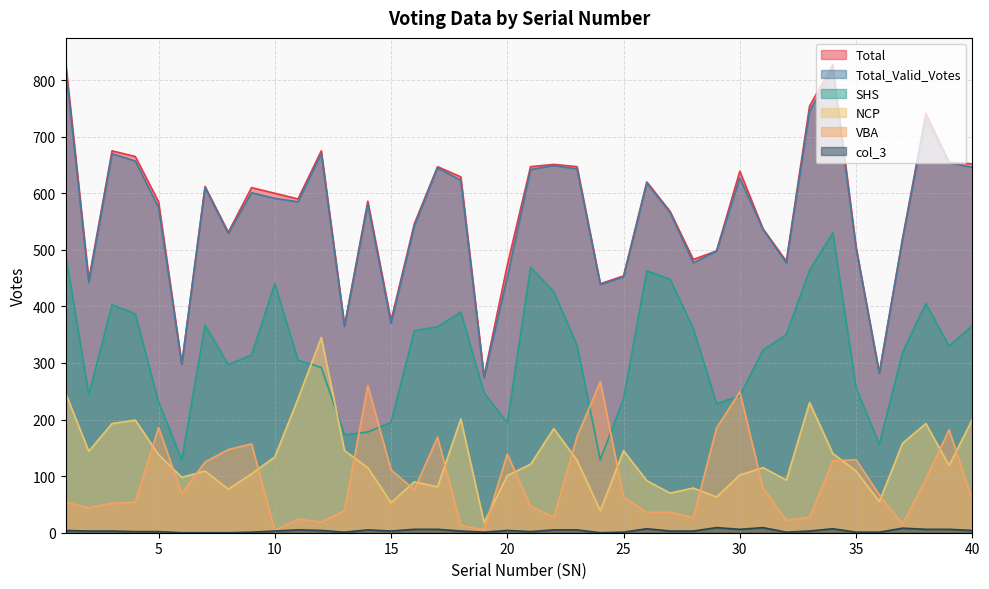

Where do VBA and NCP first cross each other?

4 and 5